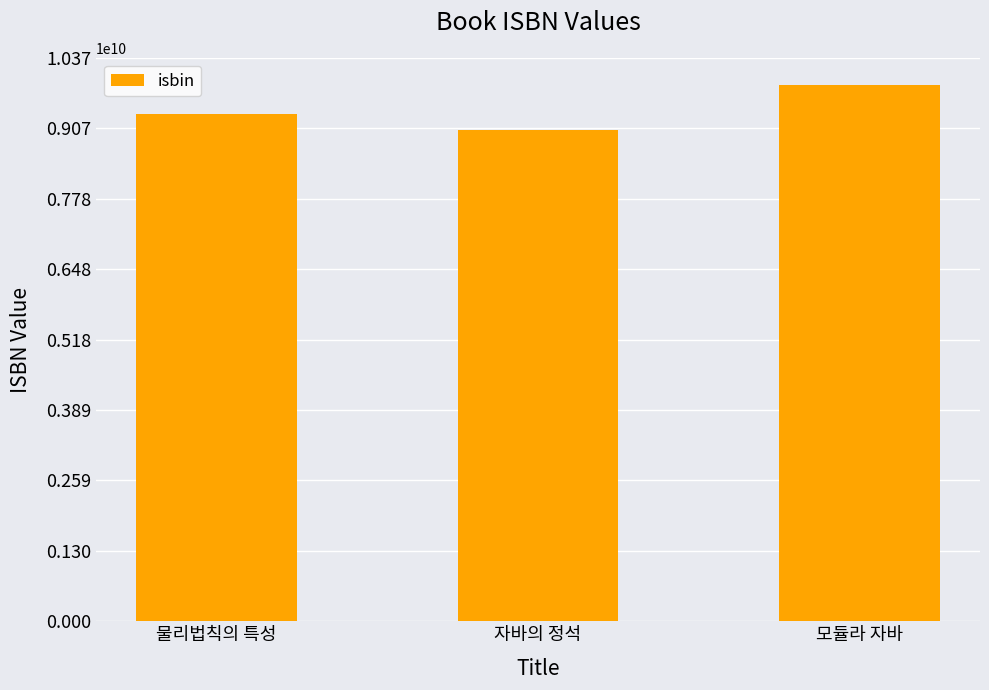

Does the chart contain stacked bars?

No